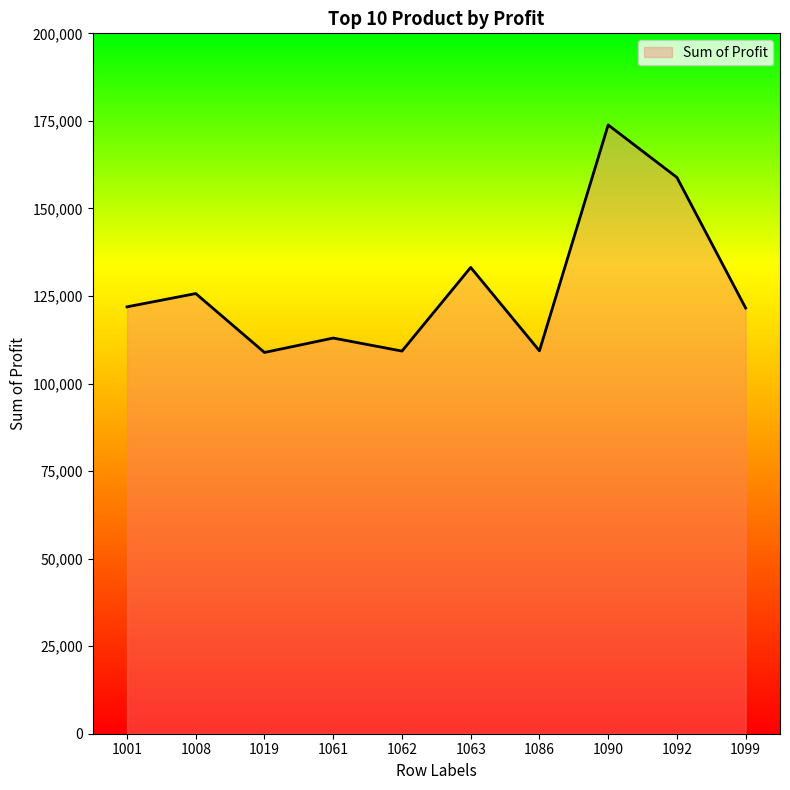

Where is the data nearest to the value 141355?

1063